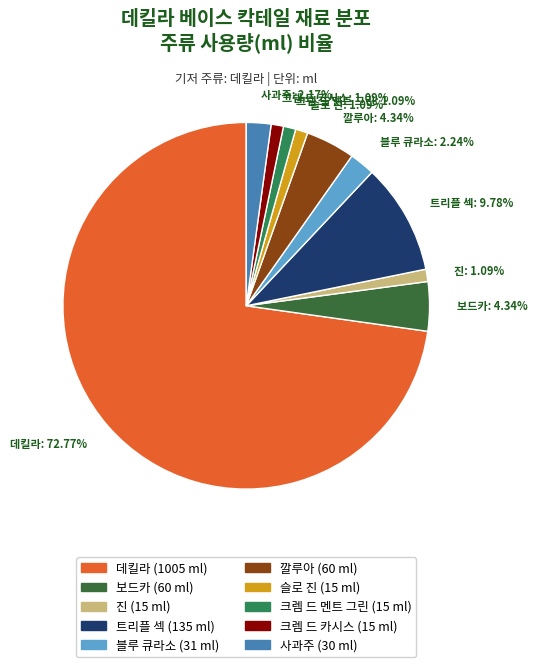

True or false: 크렘 드 카시스 accounts for 13% of the total.

False